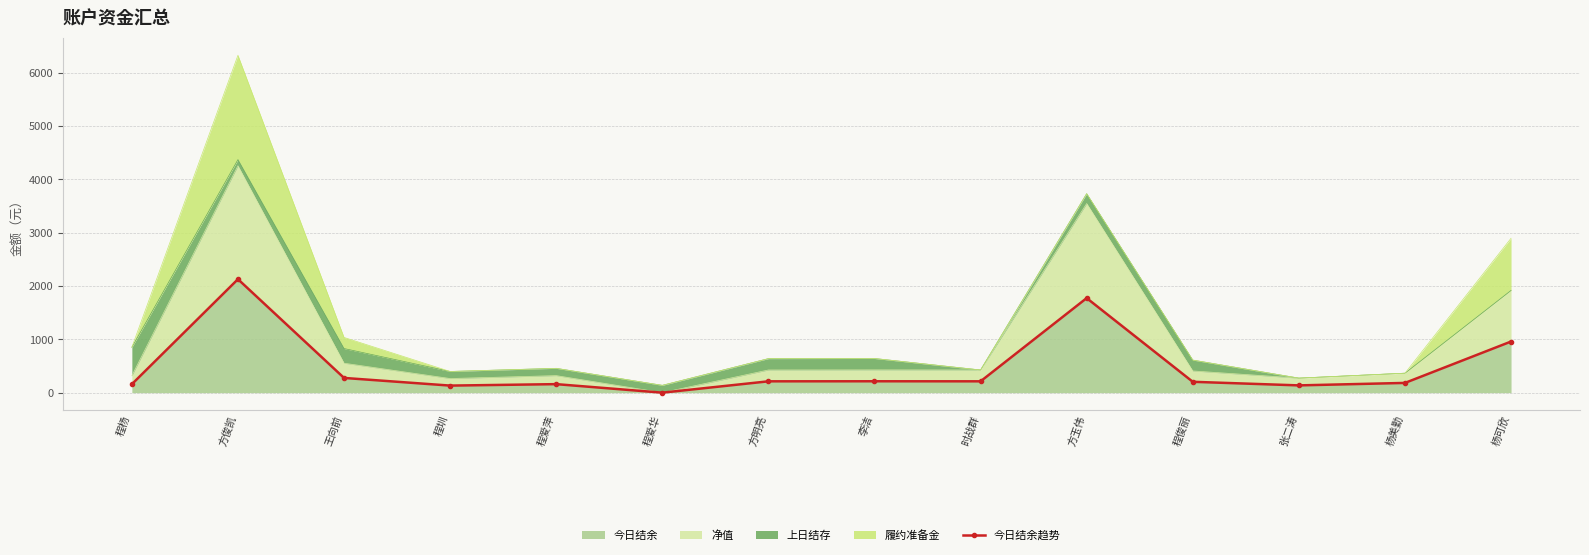

True or false: there are more than 0 points higher than both neighbors.

True